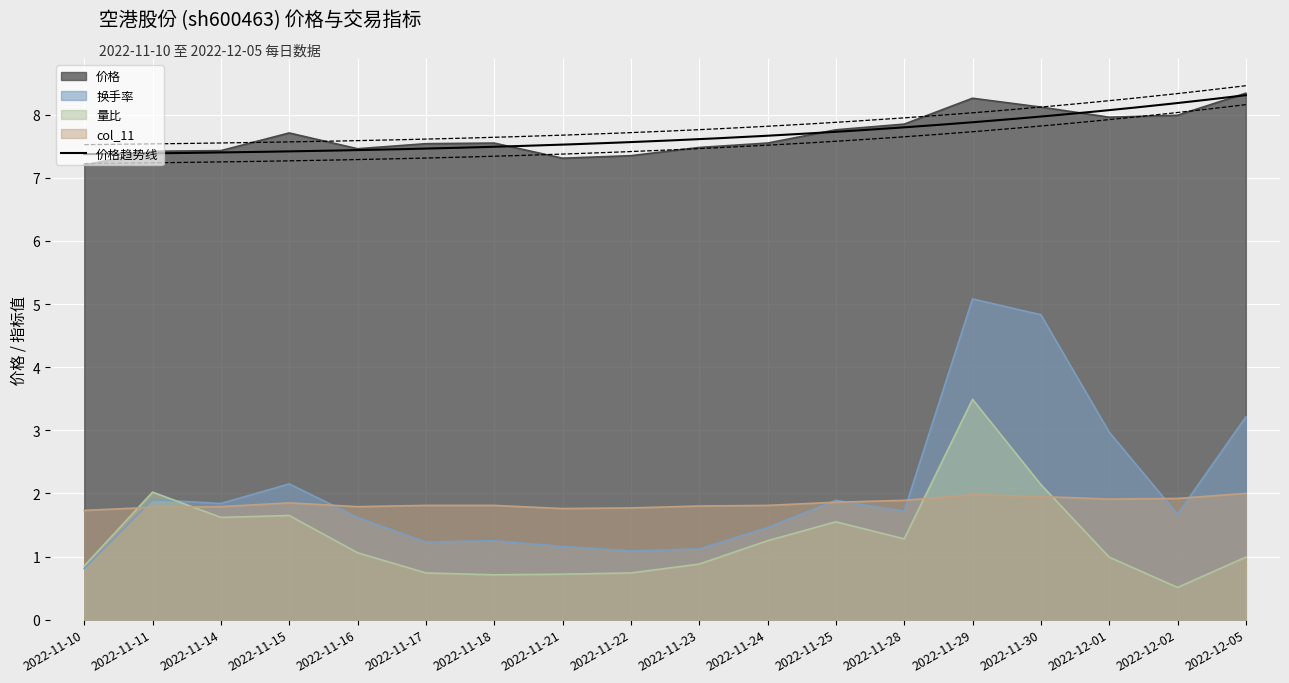

Reading left to right, extract all data points from this chart.

价格: 2022-11-10=7.2	2022-11-11=7.4	2022-11-14=7.4	2022-11-15=7.7	2022-11-16=7.5	2022-11-17=7.5	2022-11-18=7.5	2022-11-21=7.3	2022-11-22=7.3	2022-11-23=7.5	2022-11-24=7.5	2022-11-25=7.8	2022-11-28=7.8	2022-11-29=8.3	2022-11-30=8.1	2022-12-01=8.0	2022-12-02=8.0	2022-12-05=8.3
换手率: 2022-11-10=0.8	2022-11-11=1.9	2022-11-14=1.8	2022-11-15=2.1	2022-11-16=1.6	2022-11-17=1.2	2022-11-18=1.2	2022-11-21=1.2	2022-11-22=1.1	2022-11-23=1.1	2022-11-24=1.5	2022-11-25=1.9	2022-11-28=1.7	2022-11-29=5.1	2022-11-30=4.8	2022-12-01=3.0	2022-12-02=1.7	2022-12-05=3.2
量比: 2022-11-10=0.8	2022-11-11=2.0	2022-11-14=1.6	2022-11-15=1.6	2022-11-16=1.1	2022-11-17=0.7	2022-11-18=0.7	2022-11-21=0.7	2022-11-22=0.7	2022-11-23=0.9	2022-11-24=1.2	2022-11-25=1.6	2022-11-28=1.3	2022-11-29=3.5	2022-11-30=2.1	2022-12-01=1.0	2022-12-02=0.5	2022-12-05=1.0
col_11: 2022-11-10=1.7	2022-11-11=1.8	2022-11-14=1.8	2022-11-15=1.9	2022-11-16=1.8	2022-11-17=1.8	2022-11-18=1.8	2022-11-21=1.8	2022-11-22=1.8	2022-11-23=1.8	2022-11-24=1.8	2022-11-25=1.9	2022-11-28=1.9	2022-11-29=2.0	2022-11-30=1.9	2022-12-01=1.9	2022-12-02=1.9	2022-12-05=2.0